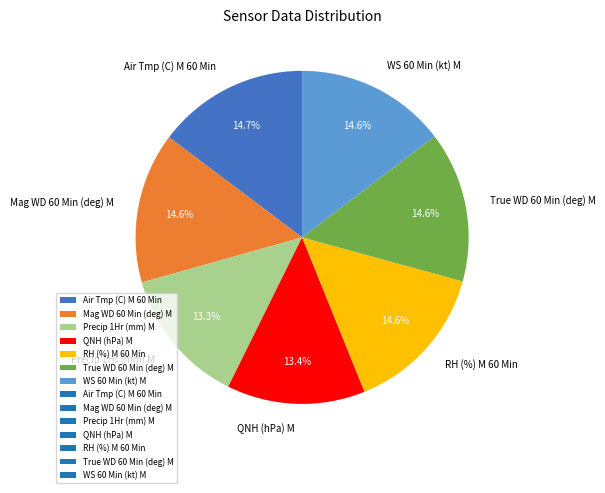

Approximately how many times larger is the value at Precip 1Hr (mm) M compared to WS 60 Min (kt) M?

0.9